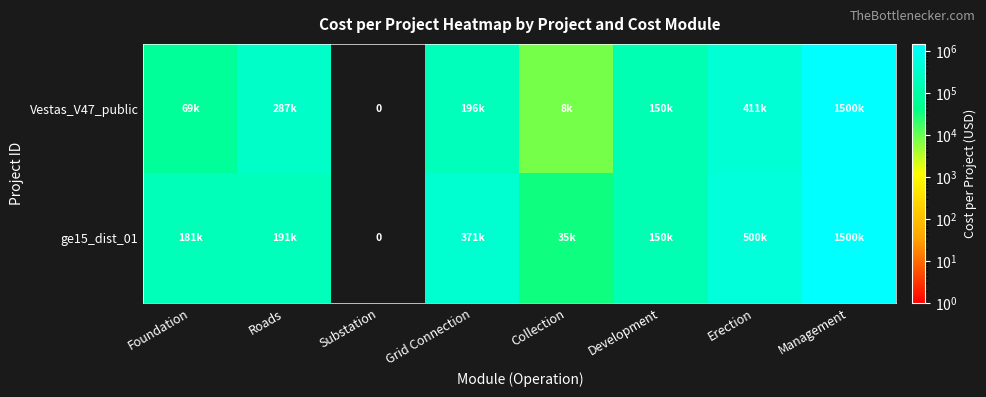

Rank the series by their average value, from lowest to highest.

Vestas_V47_public, ge15_dist_01